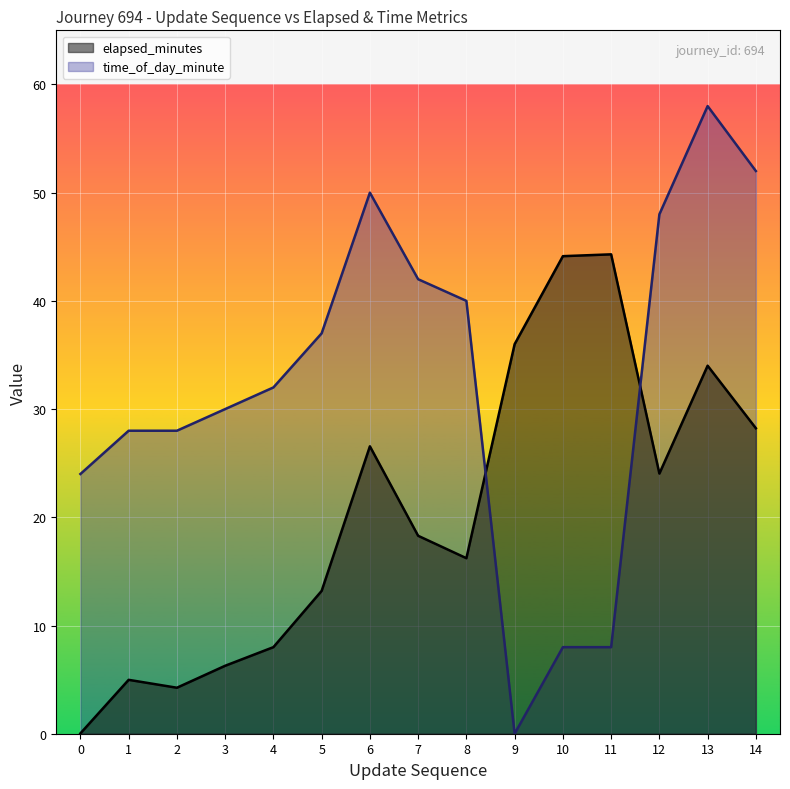

Reading right to left, transcribe all the data shown in this chart.

elapsed_minutes: 14=28.2	13=34.0	12=24.0	11=44.3	10=44.1	9=36.0	8=16.2	7=18.3	6=26.6	5=13.2	4=8.0	3=6.3	2=4.2	1=5.0	0=0.0
time_of_day_minute: 14=52.0	13=58.0	12=48.0	11=8.0	10=8.0	9=0.0	8=40.0	7=42.0	6=50.0	5=37.0	4=32.0	3=30.0	2=28.0	1=28.0	0=24.0